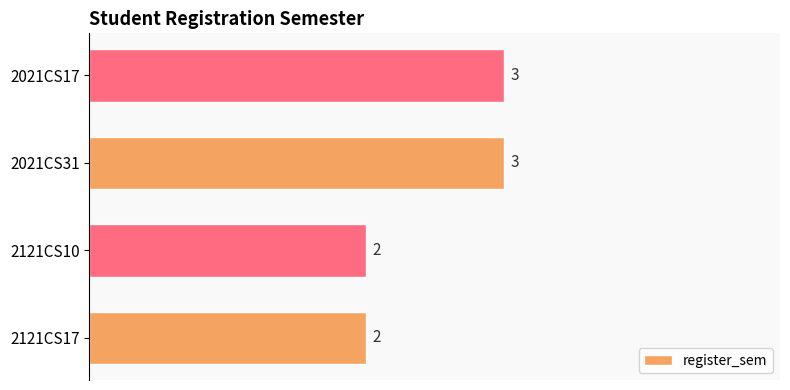

How many values are between 2 and 3?

4